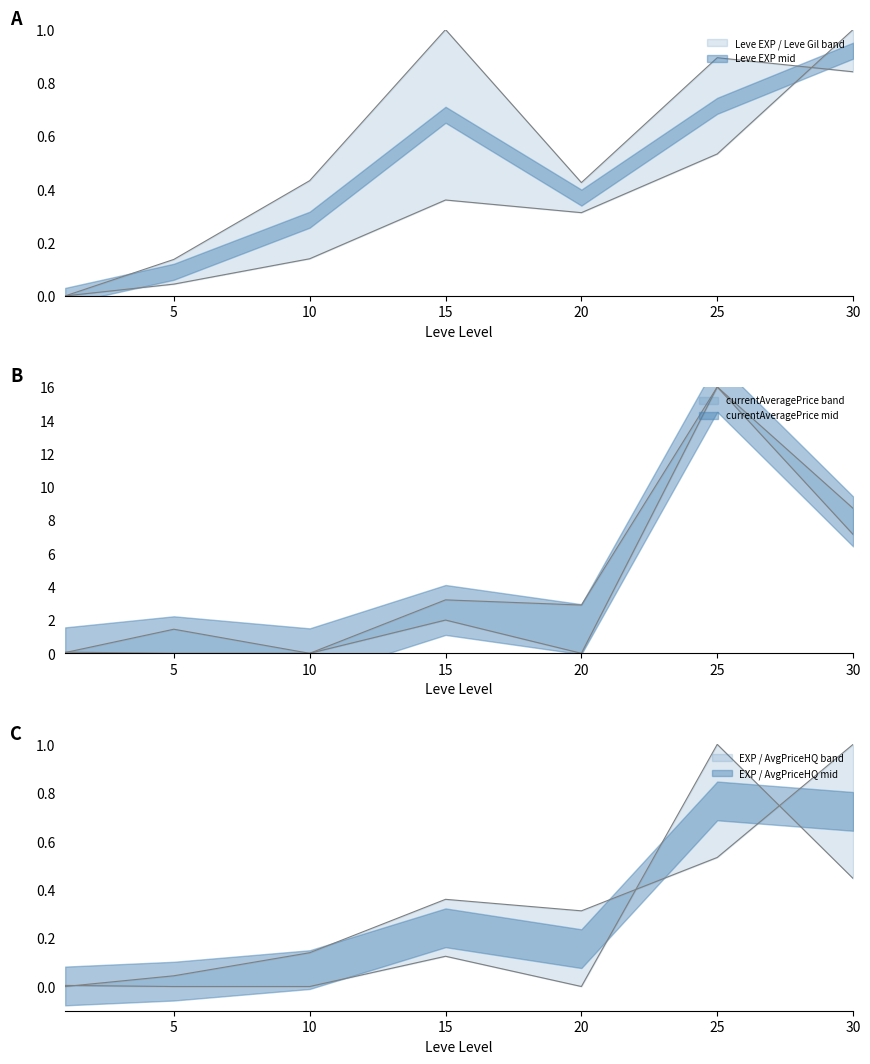

After their last crossing, which series has the higher values: Leve Gil or currentAveragePrice?

currentAveragePrice